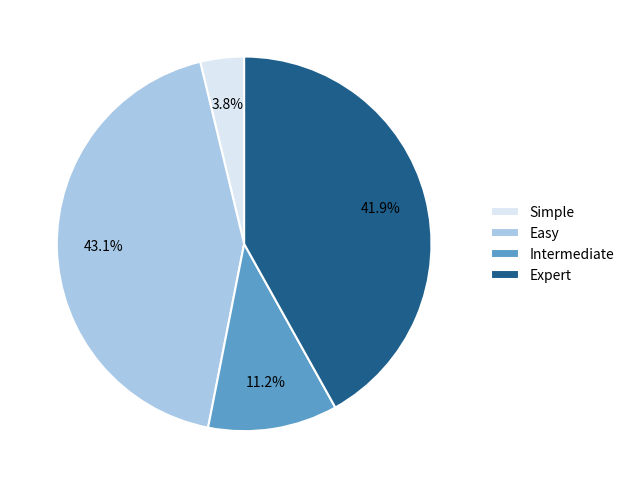

Which has a higher value, Intermediate or Easy?

Easy